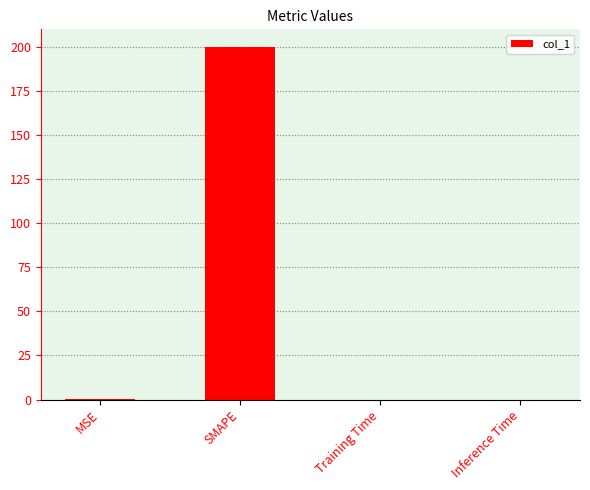

Which label corresponds to the largest value in the chart?

SMAPE